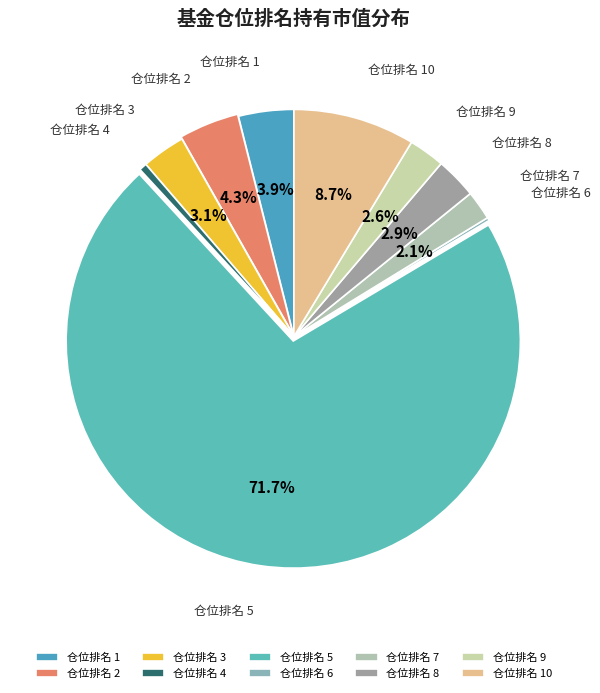

What percentage is NOT represented by 仓位排名 1?

96.1%